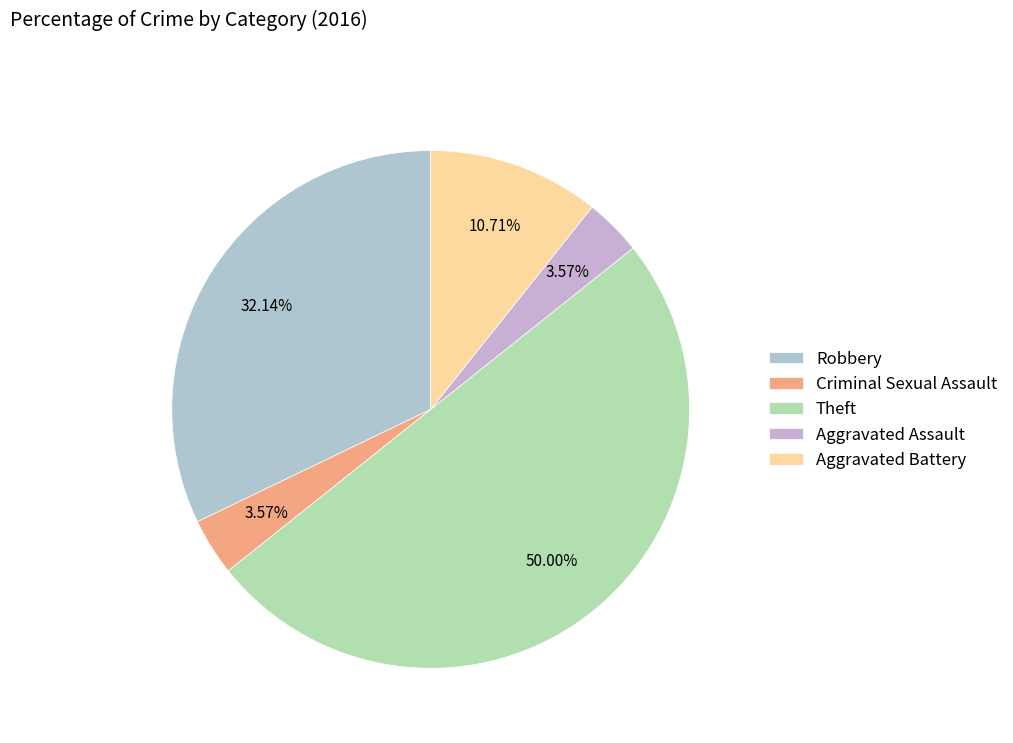

To the nearest percent, what is the combined percentage of Robbery and Theft?

82%